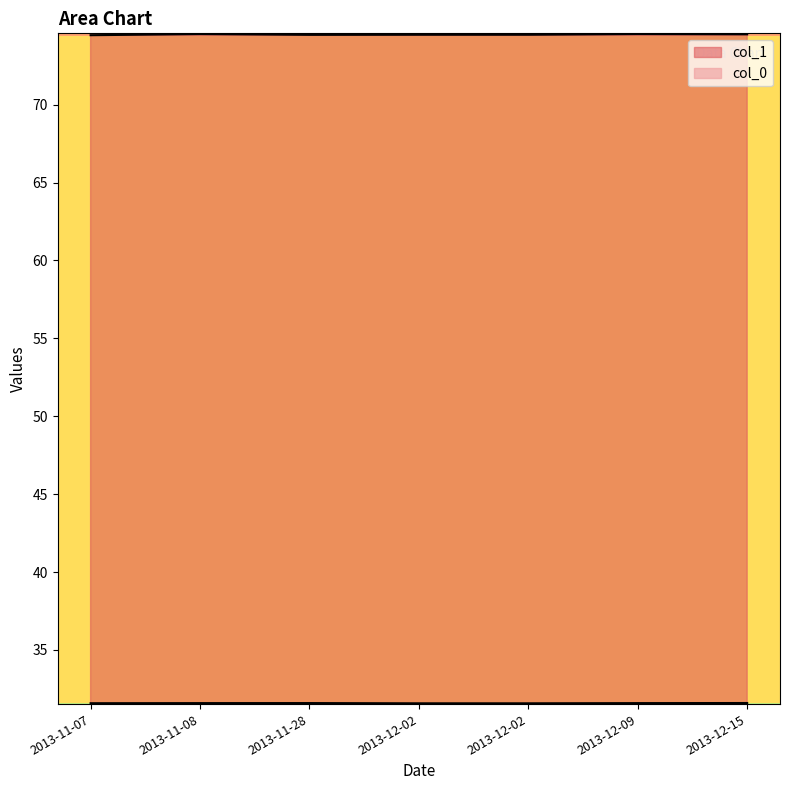

Reading left to right, transcribe all the data shown in this chart.

col_0: 31.6	31.6	31.6	31.6	31.6	31.6	31.6
col_1: 74.5	74.5	74.5	74.5	74.5	74.5	74.5